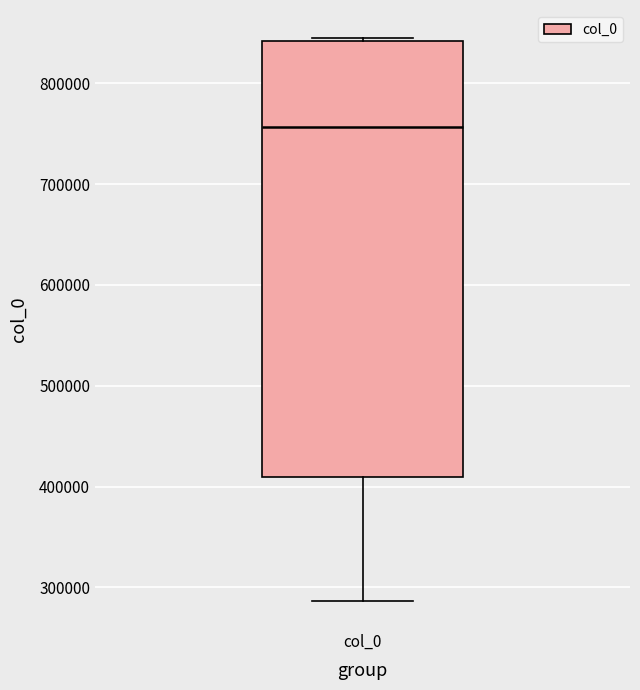

Read this box plot against the y-axis: the position of the median line, the range covered by the box, and the ends of both whiskers. The values are not printed on the chart, so give them approximately, as read against the axis.

median 760000, box 410000 to 840000, whiskers 290000 to 840000